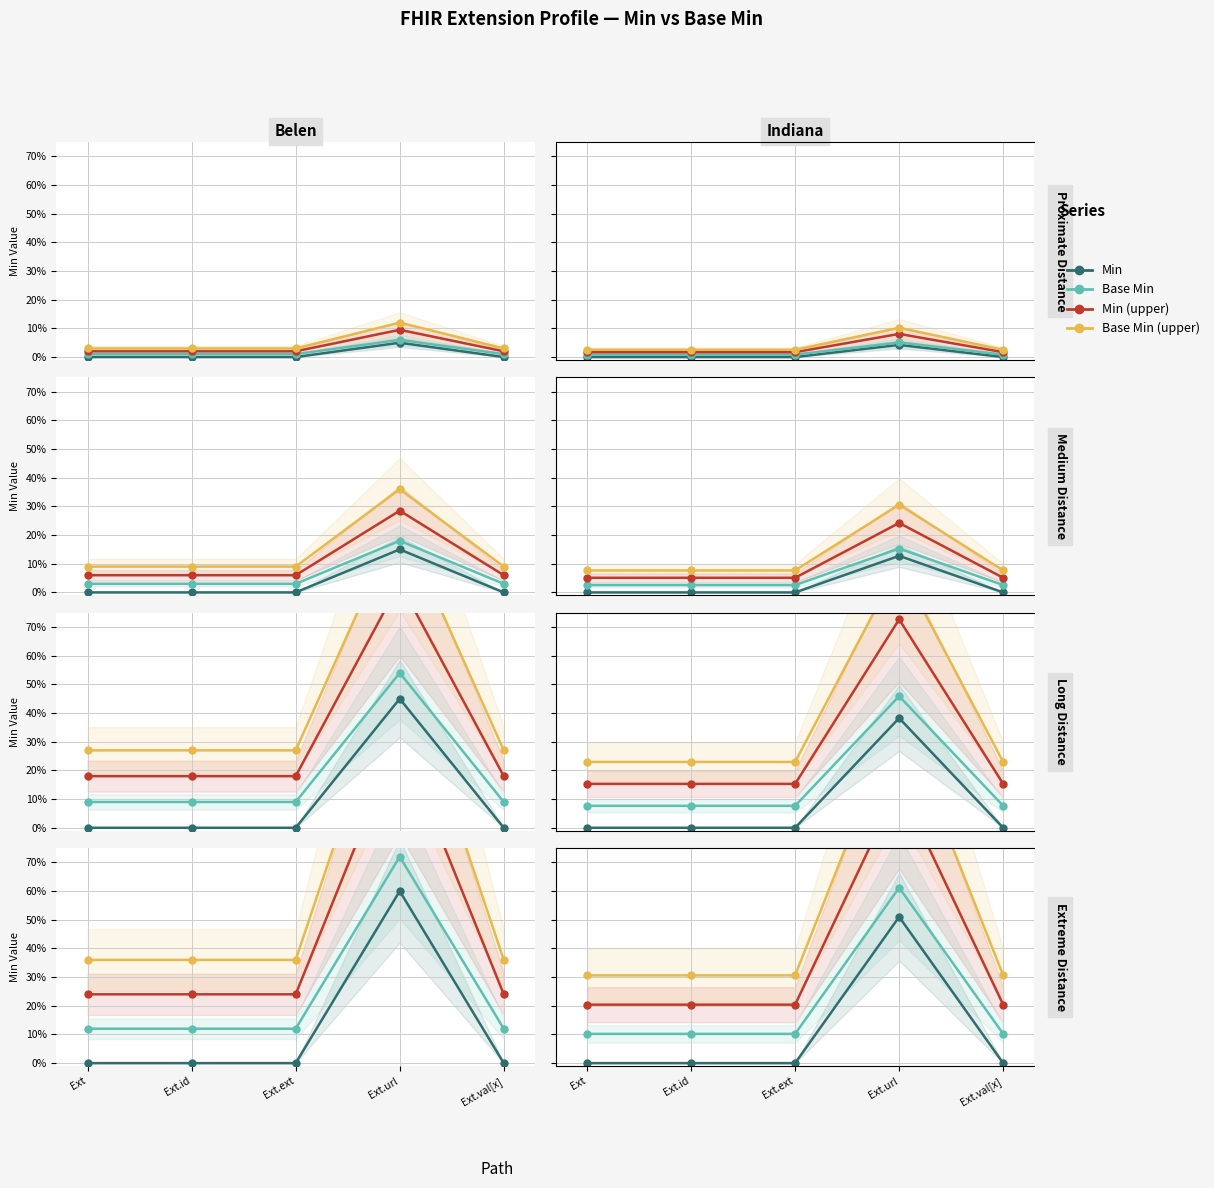

Which series changed the most between Ext.url and Ext.val[x]?

Base Min (upper)